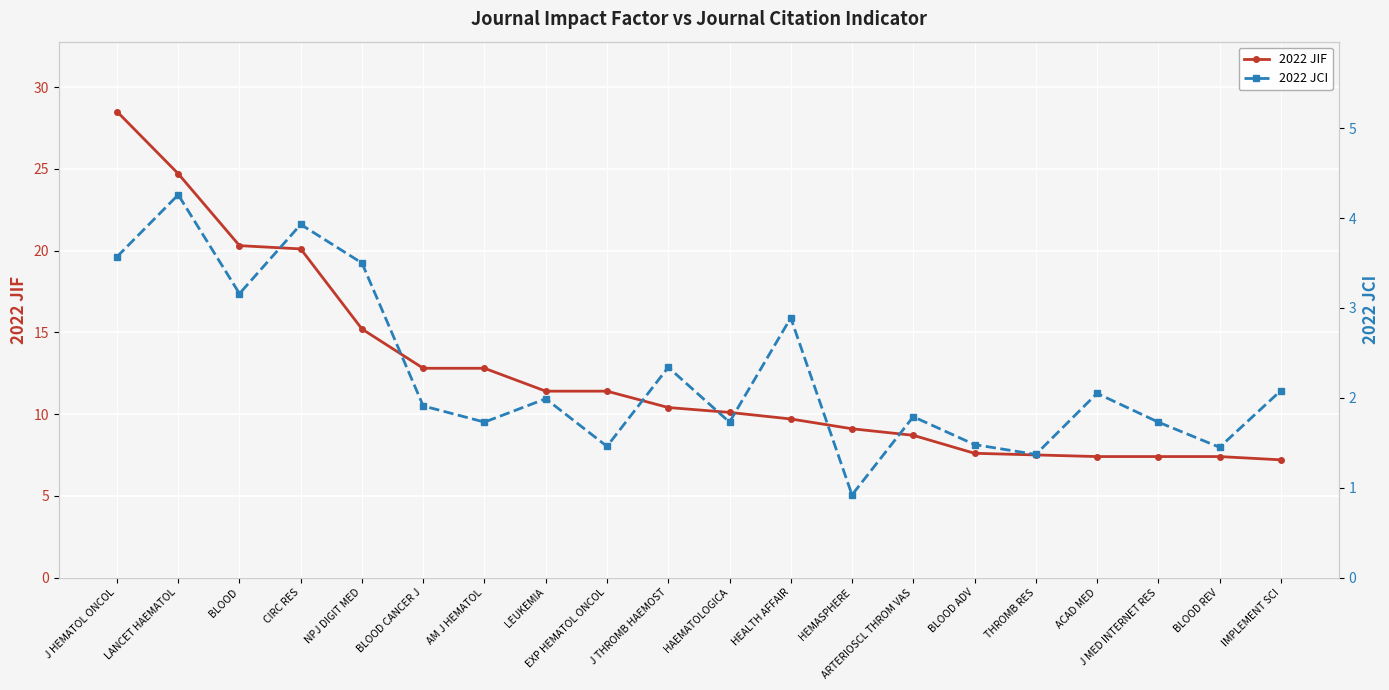

In 2022 JCI, how many points are lower than both neighbors (excluding endpoints)?

7